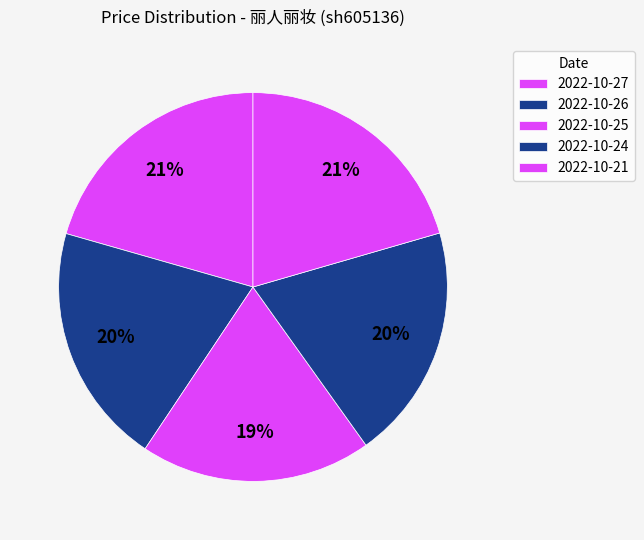

Does any single category account for the majority?

No